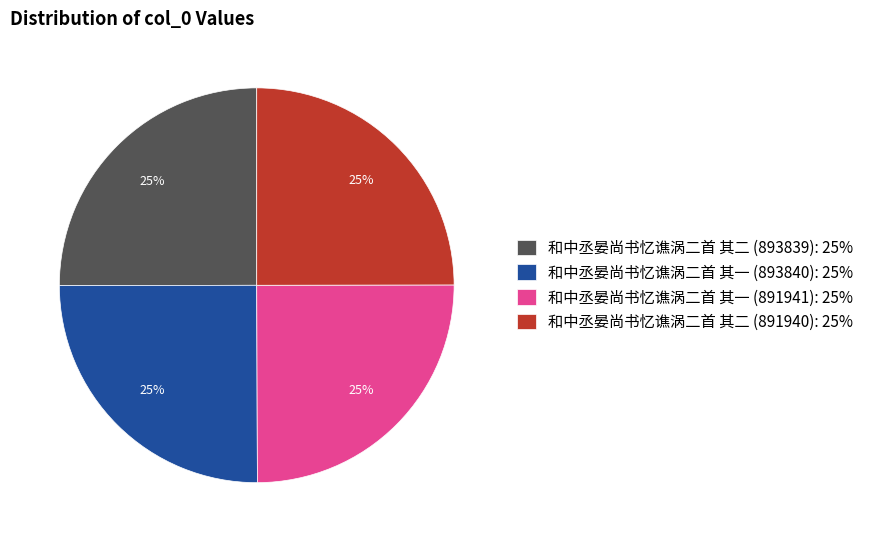

To the nearest percent, what is the average slice percentage?

25%